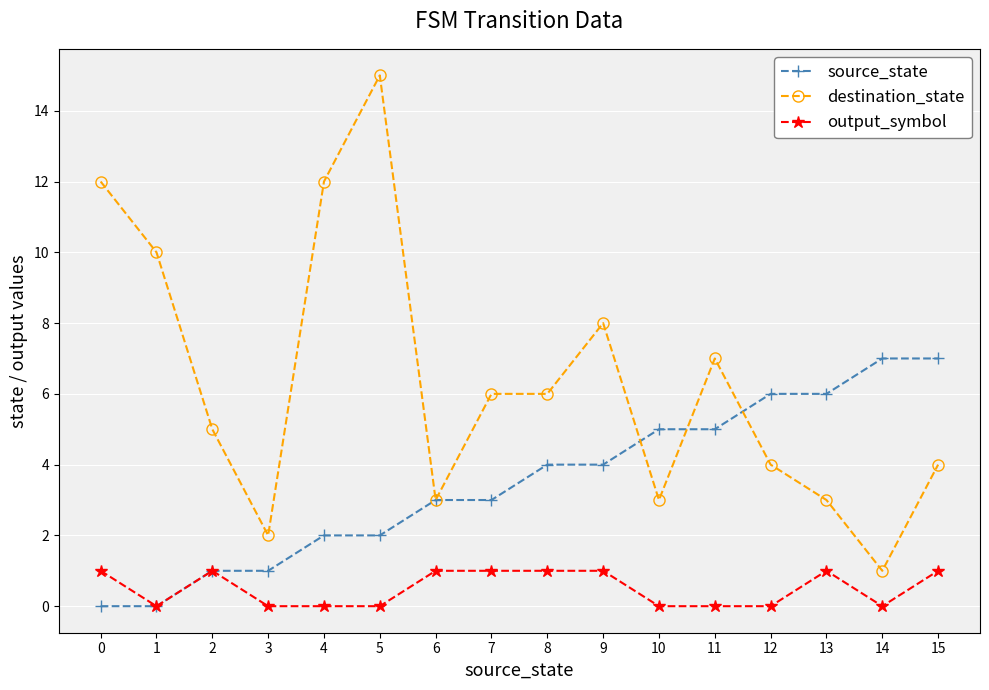

What is the maximum value shown in the chart?

15